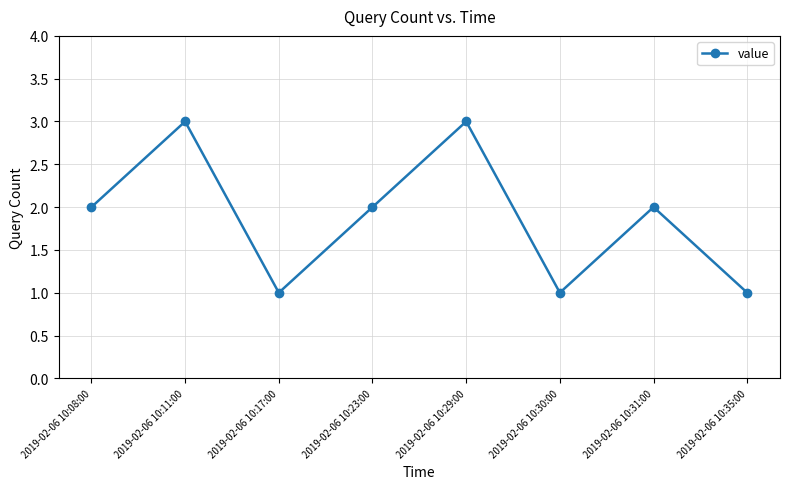

Which has a higher value, 2019-02-06 10:31:00 or 2019-02-06 10:11:00?

2019-02-06 10:11:00